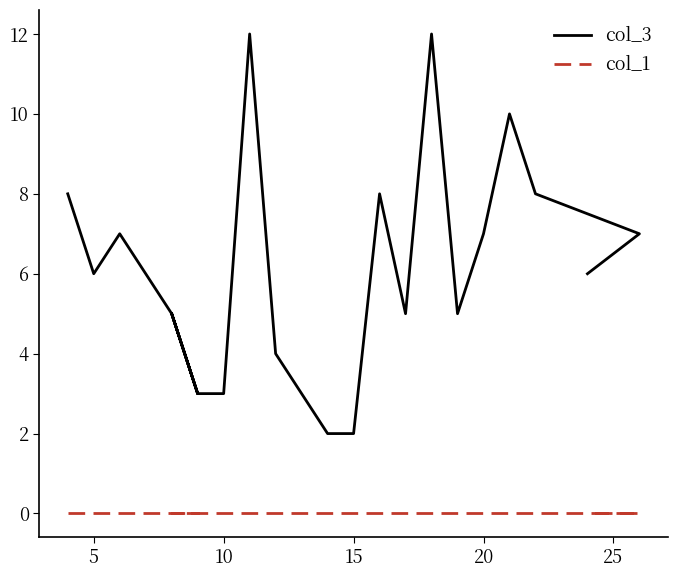

True or false: col_1 has more than 1 interior local peaks.

False